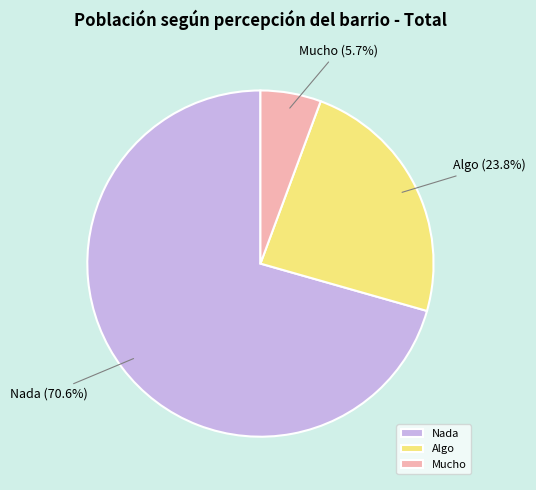

Combined, do Nada and Algo account for over 50%?

Yes